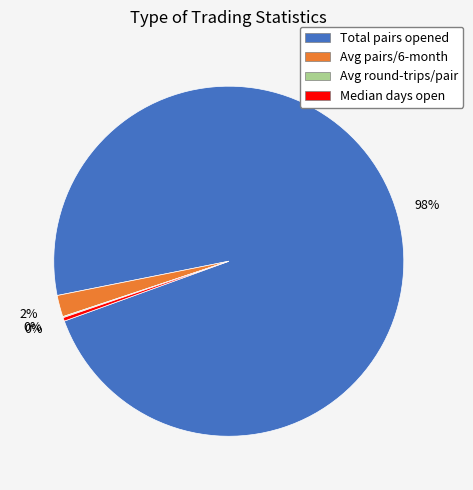

Is there a majority slice in this chart?

Yes